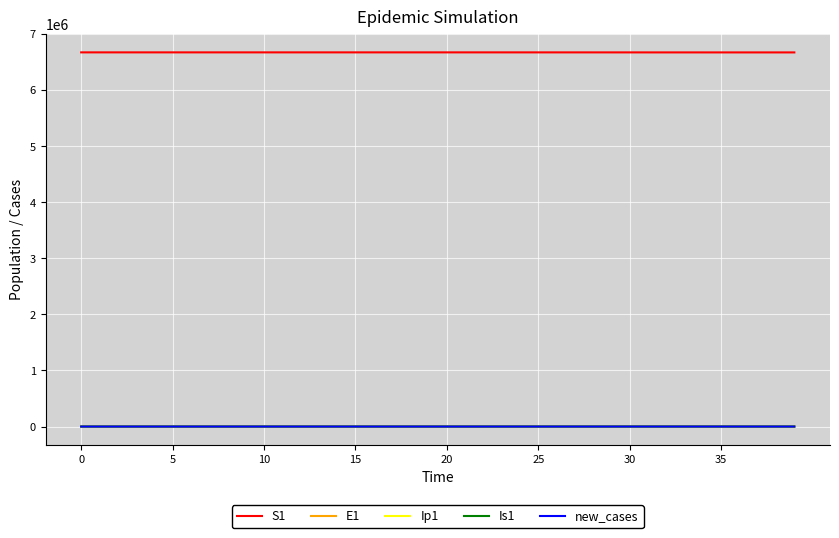

What is the minimum value for Is1?

0.6